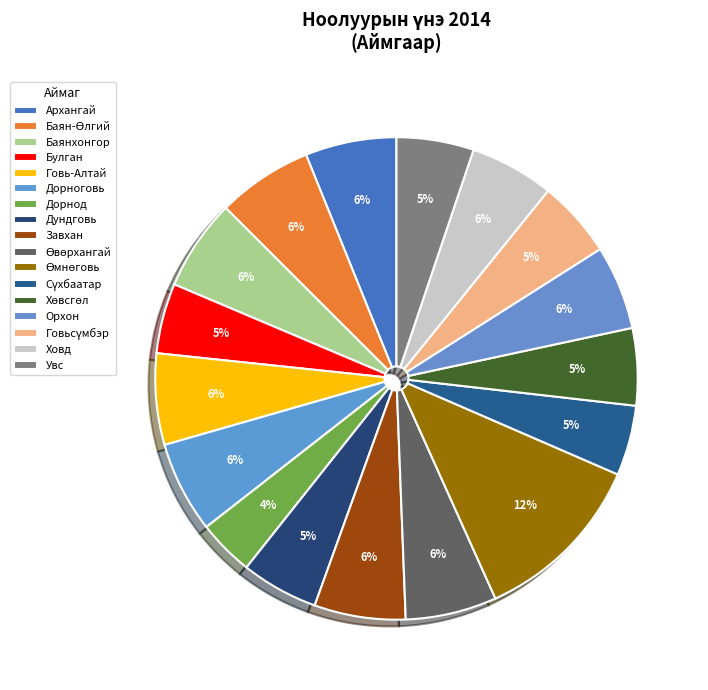

Does Өвөрхангай account for over 50% of the chart?

No